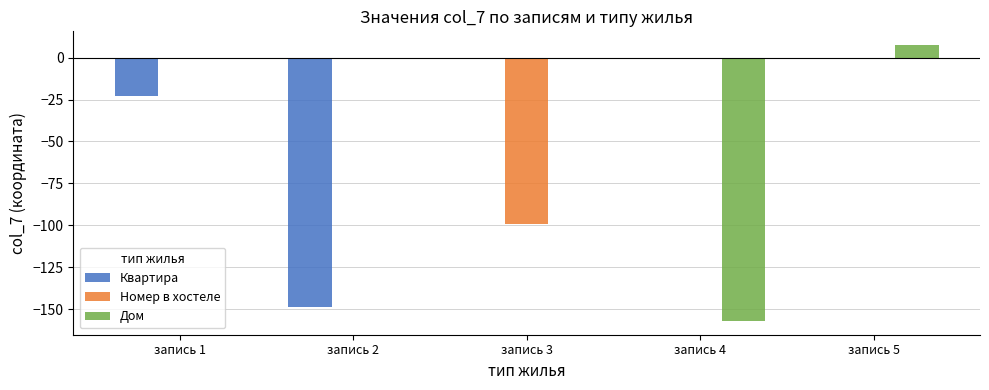

True or false: Квартира has a value of 0.0 at запись 4.

True